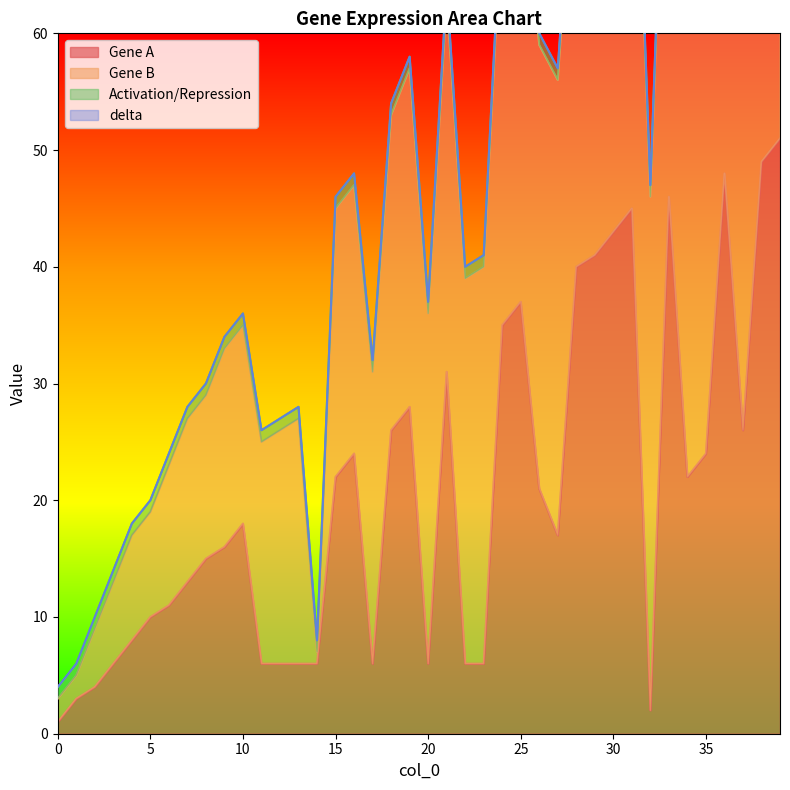

Rank the categories by Gene A value from lowest to highest.

0, 32, 1, 2, 3, 11, 12, 13, 14, 17, 20, 22, 23, 4, 5, 6, 7, 8, 9, 27, 10, 26, 15, 34, 16, 35, 18, 37, 19, 21, 24, 25, 28, 29, 30, 31, 33, 36, 38, 39